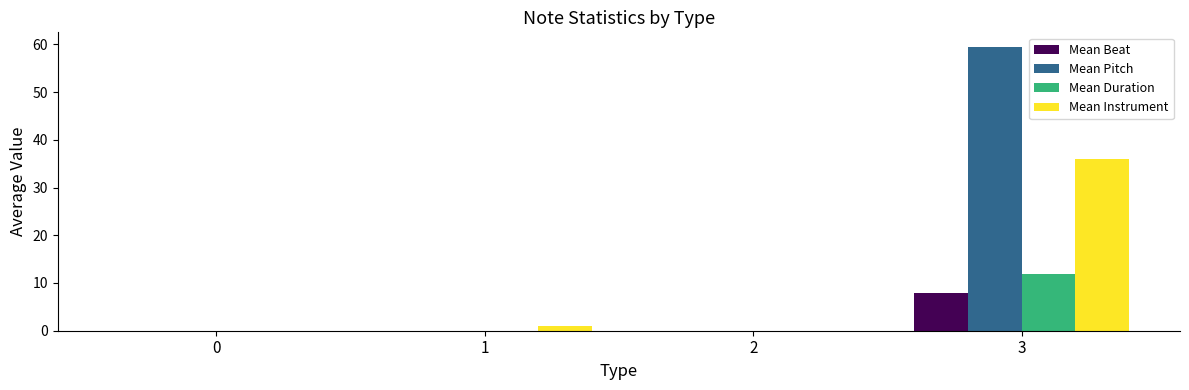

What are all the series names shown in the legend?

Mean Beat, Mean Pitch, Mean Duration, Mean Instrument